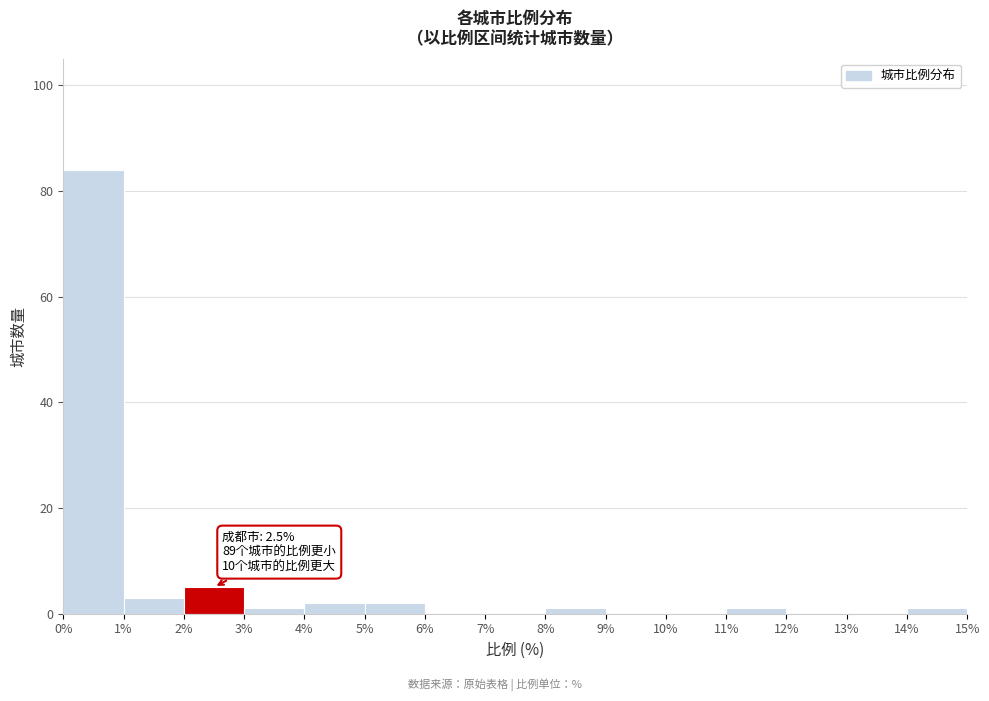

Which range on the x-axis has the tallest bar?

0% to 1%